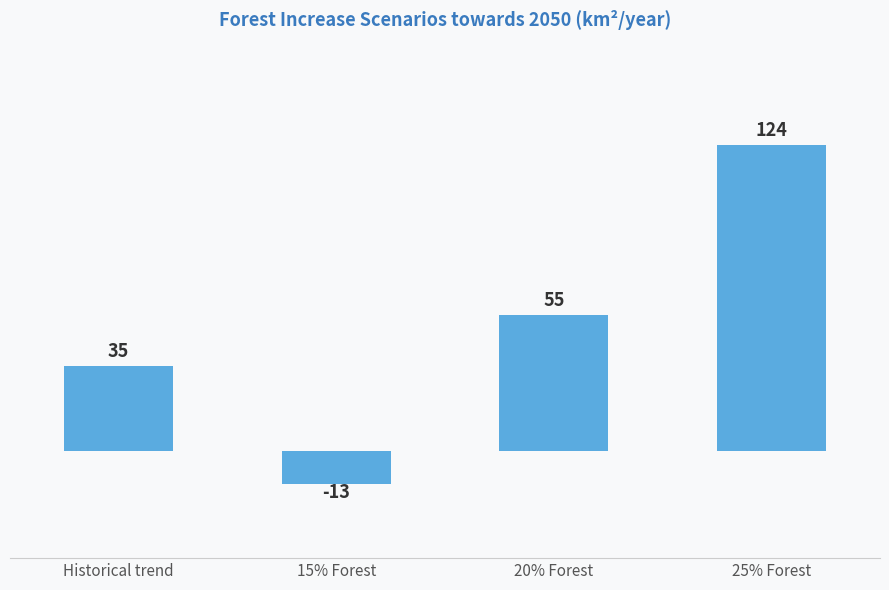

Reading left to right, what are all the values shown in this chart?

34.6	-13.4	55.4	124.2